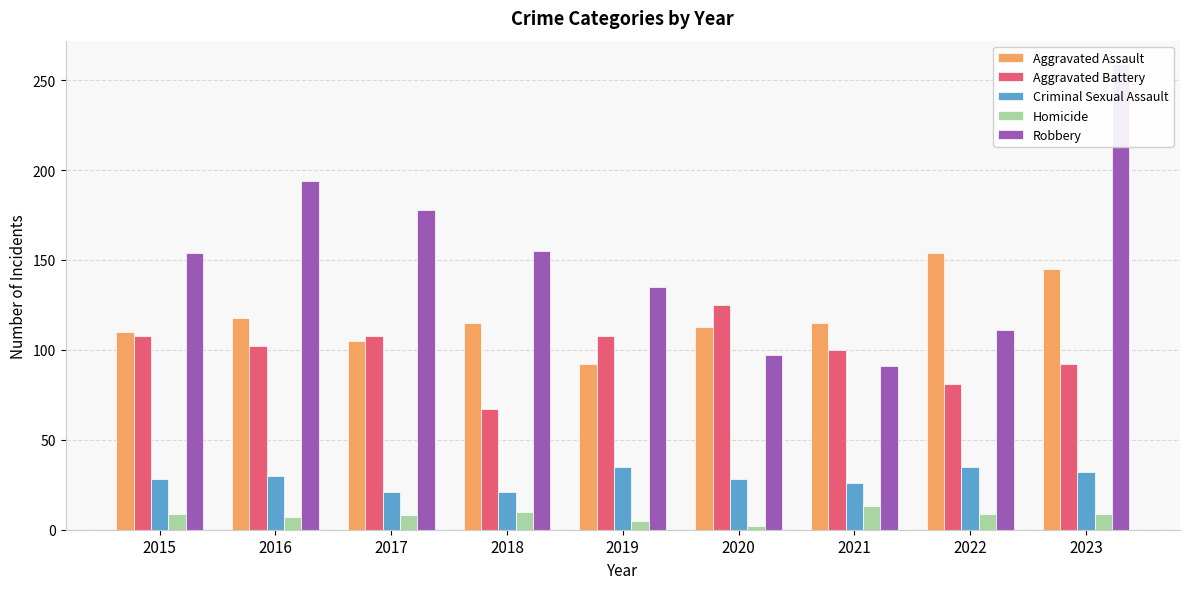

Which series changed the most between 2021 and 2022?

Aggravated Assault